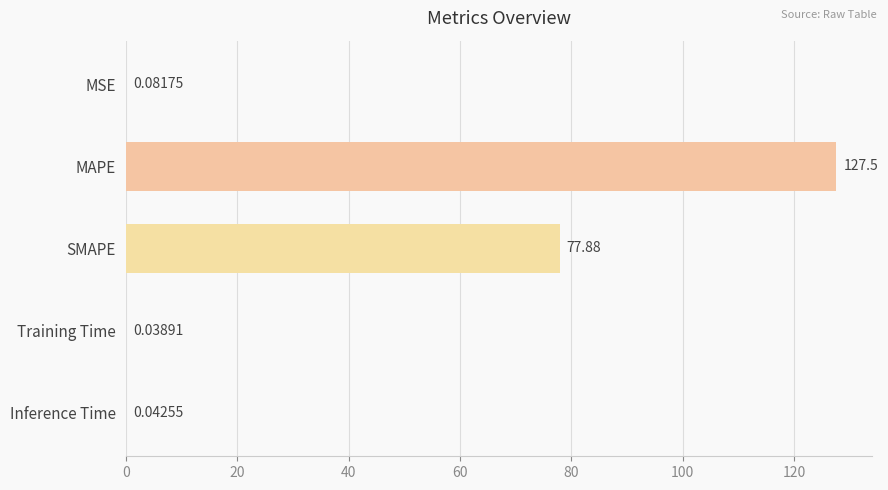

What is the maximum value shown in the chart?

127.5